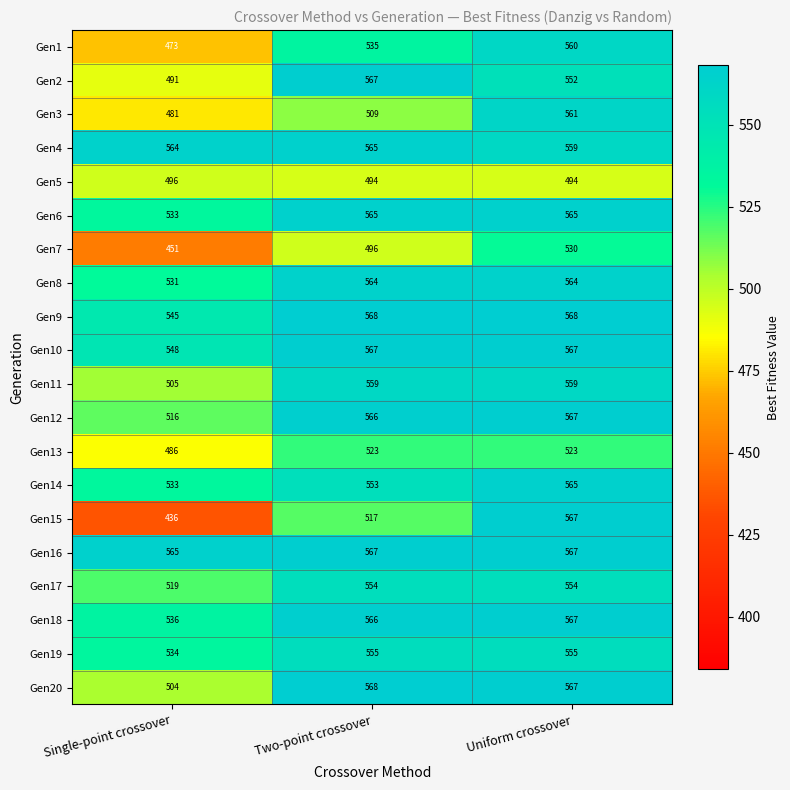

Which category has the lowest value across all series?

Single-point crossover